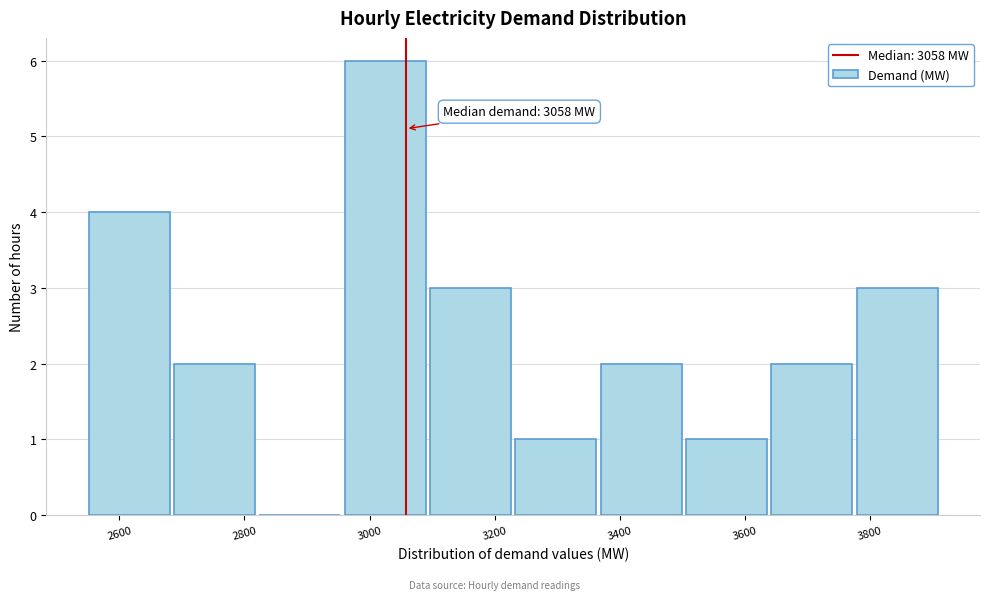

Which range on the x-axis has the tallest bar?

2960 to 3100